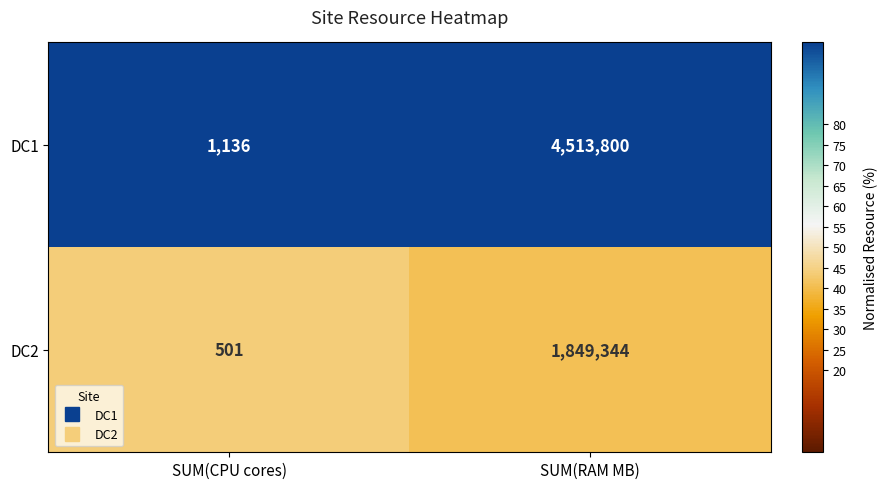

What is the difference between the maximum and minimum values in the DC2 series?

1848843